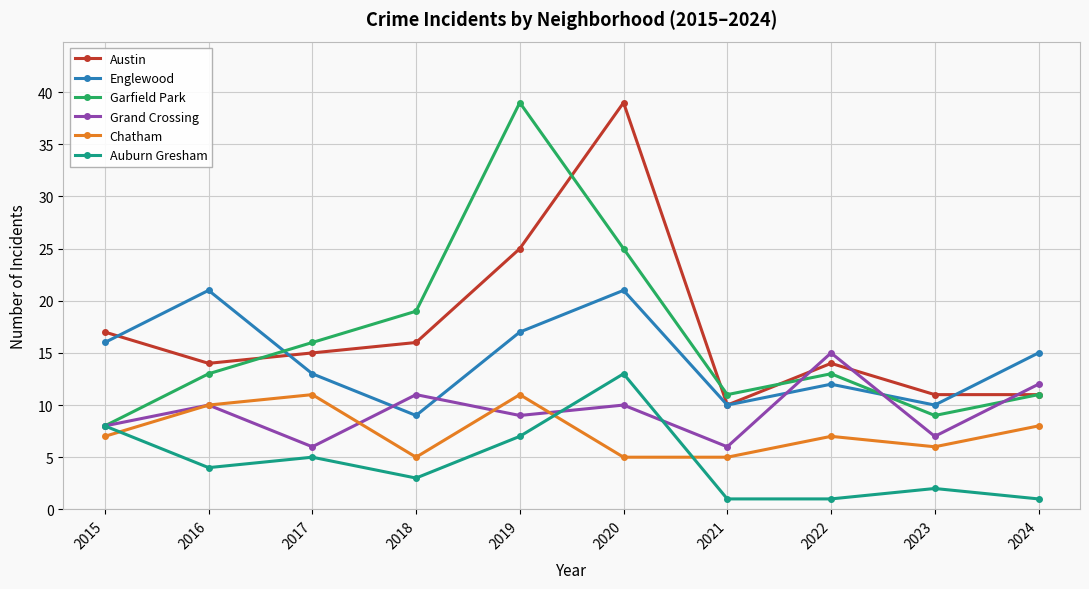

How many lines are shown in the chart?

6